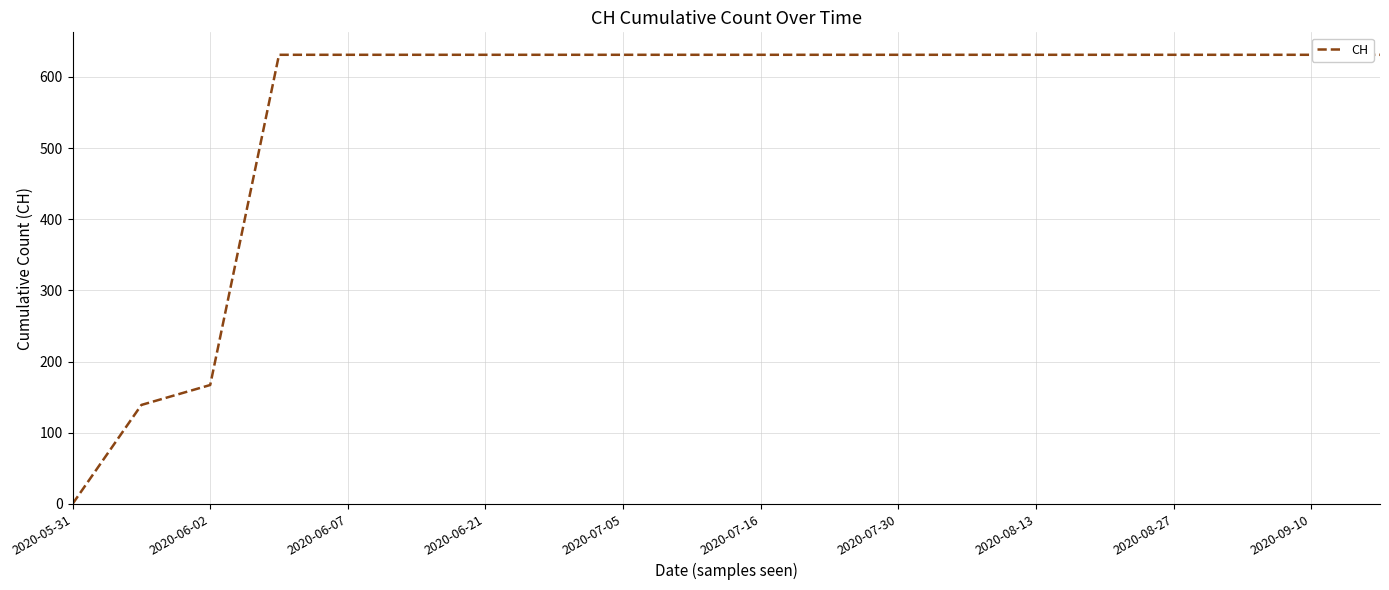

What is the difference between the maximum and minimum values?

631